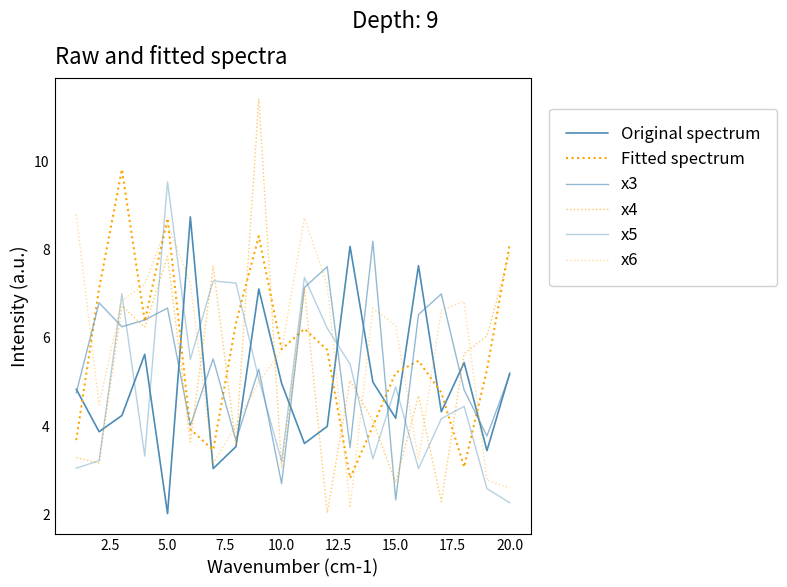

In x4, how many points are lower than both neighbors (excluding endpoints)?

8